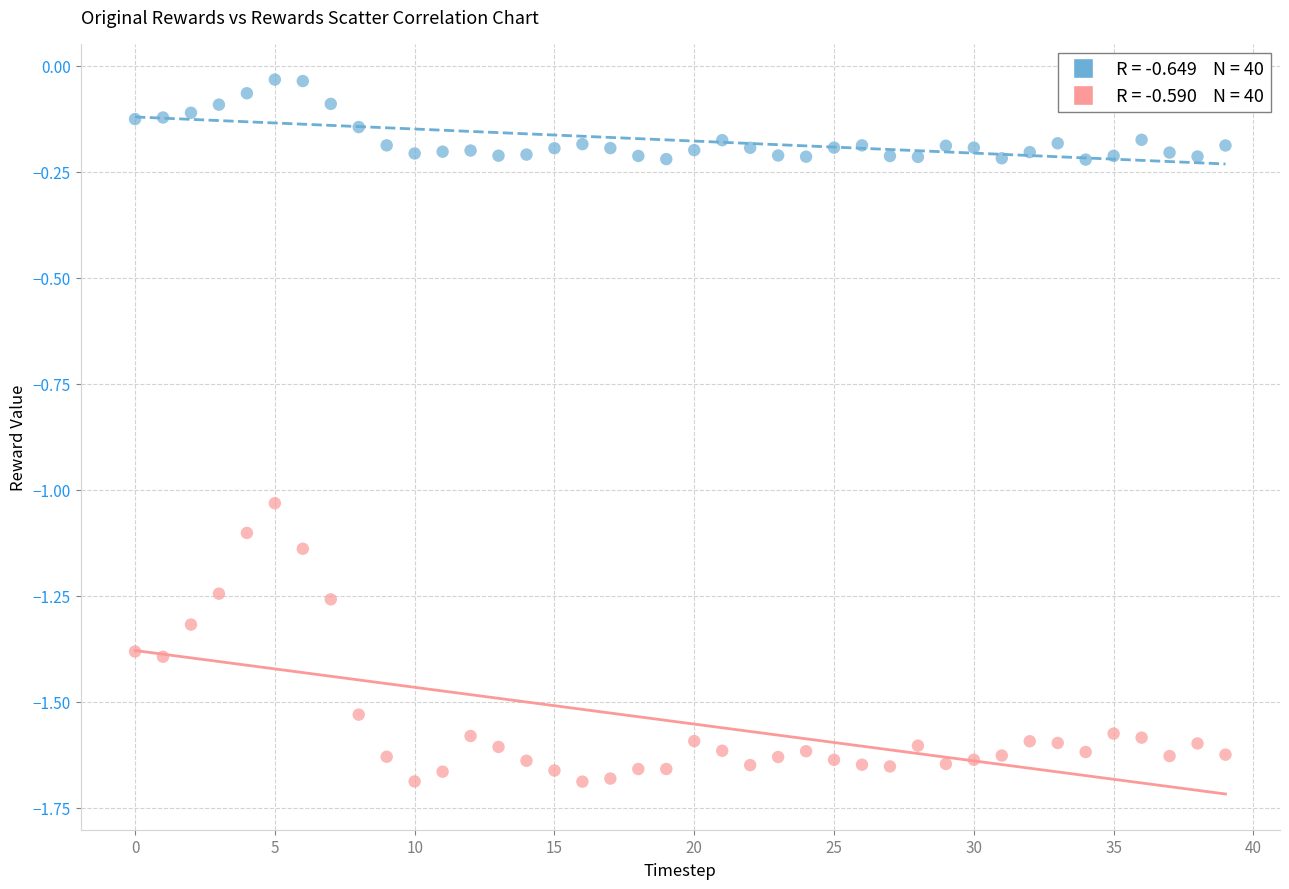

Across all data points, what is the range of Y values (max minus min)?

1.7